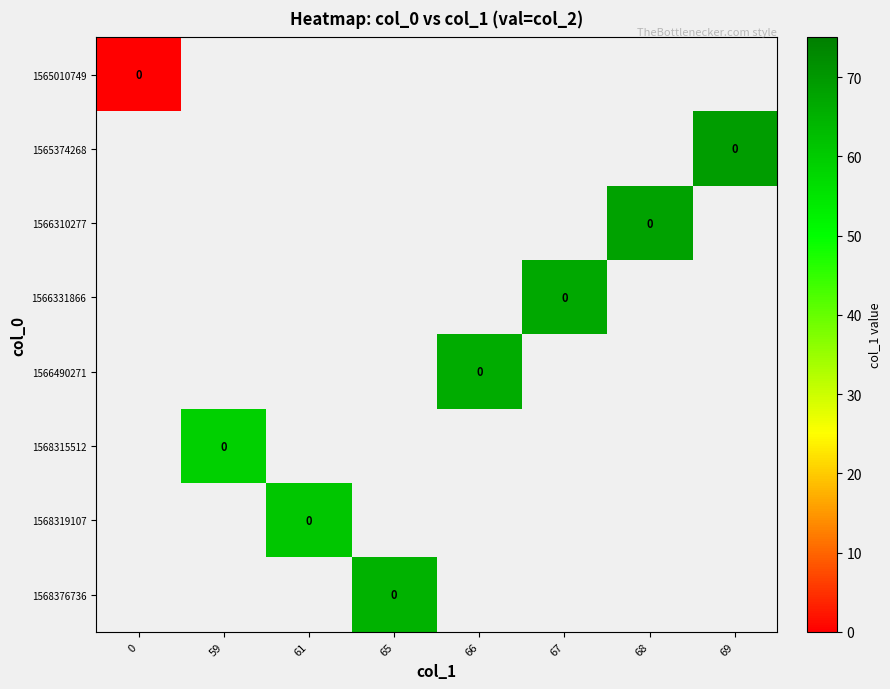

Between 66 and 69, which is larger?

69